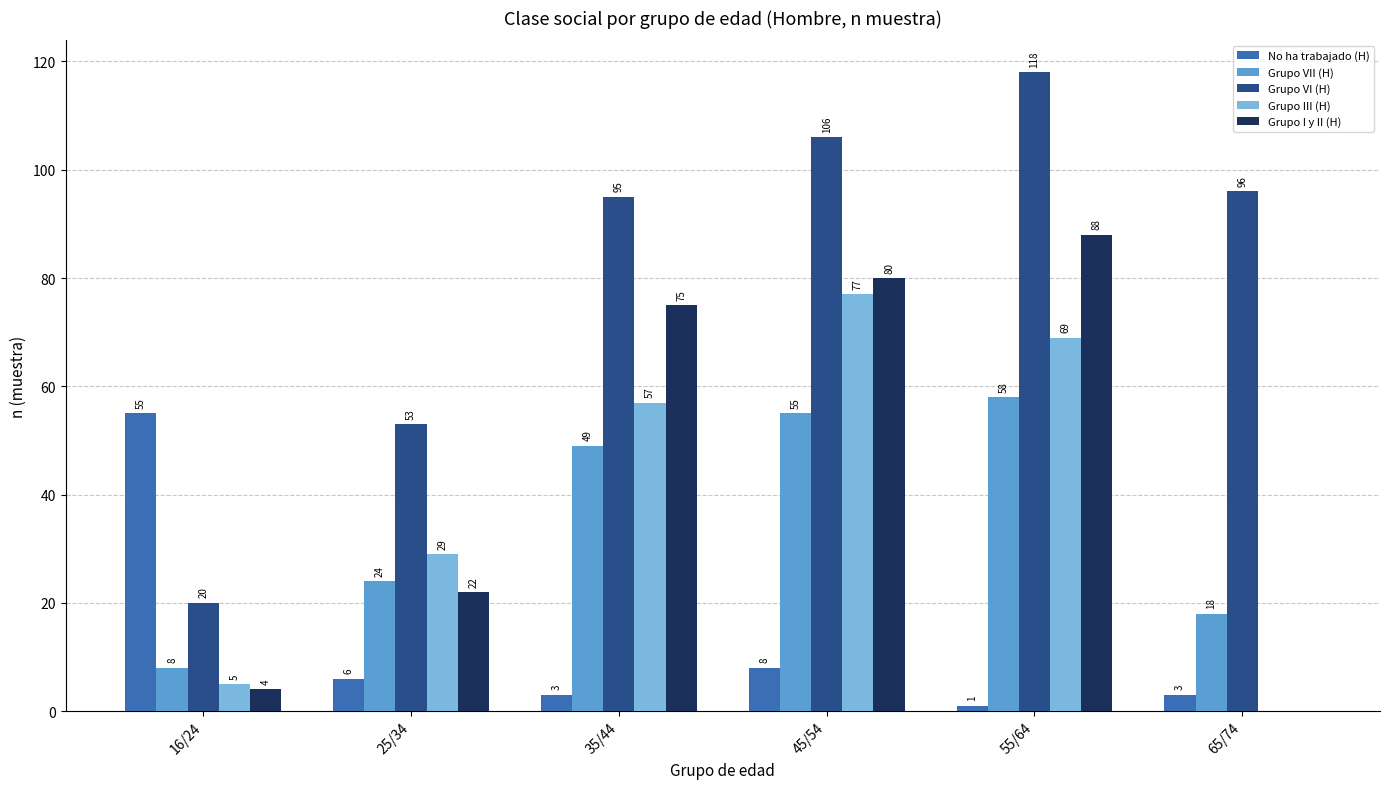

True or false: Grupo I y II (H) has a value of 75 at 35/44.

True